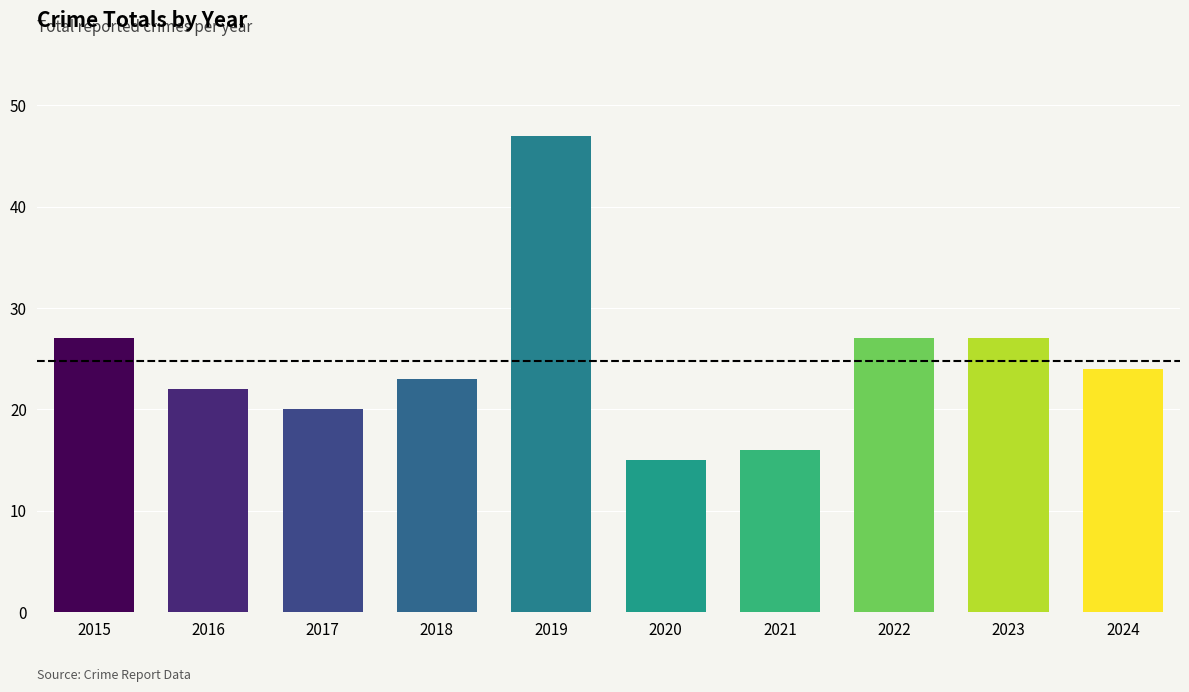

What is the maximum value shown in the chart?

47